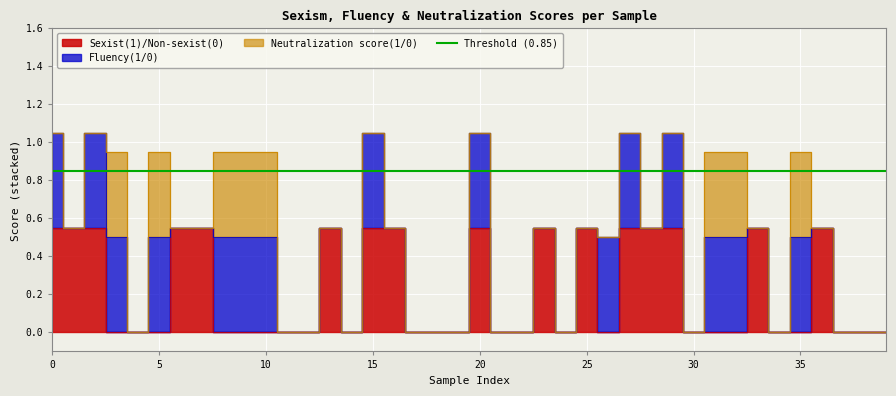

What is the approximate value of Neutralization score(1/0) at 35?

1